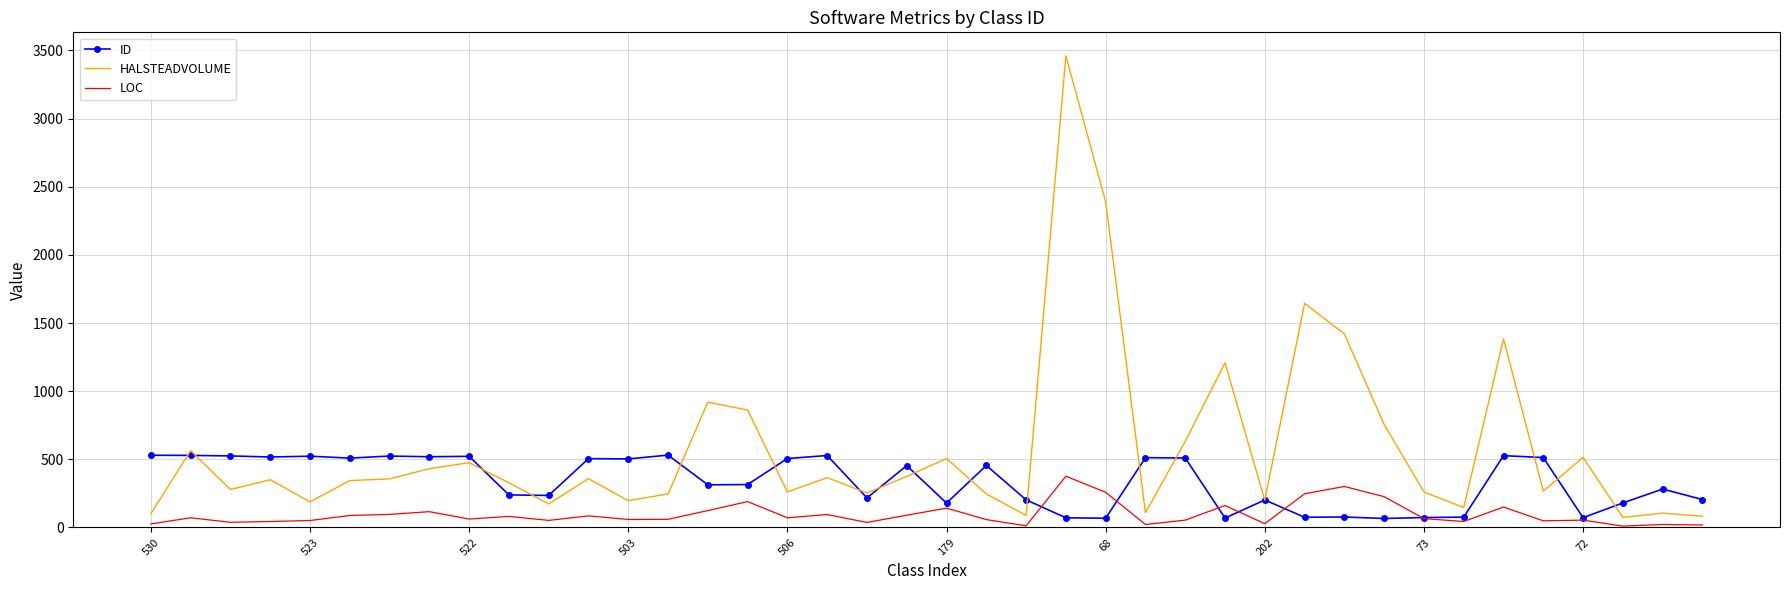

List the series in order of their overall mean, lowest first.

LOC, ID, HALSTEADVOLUME